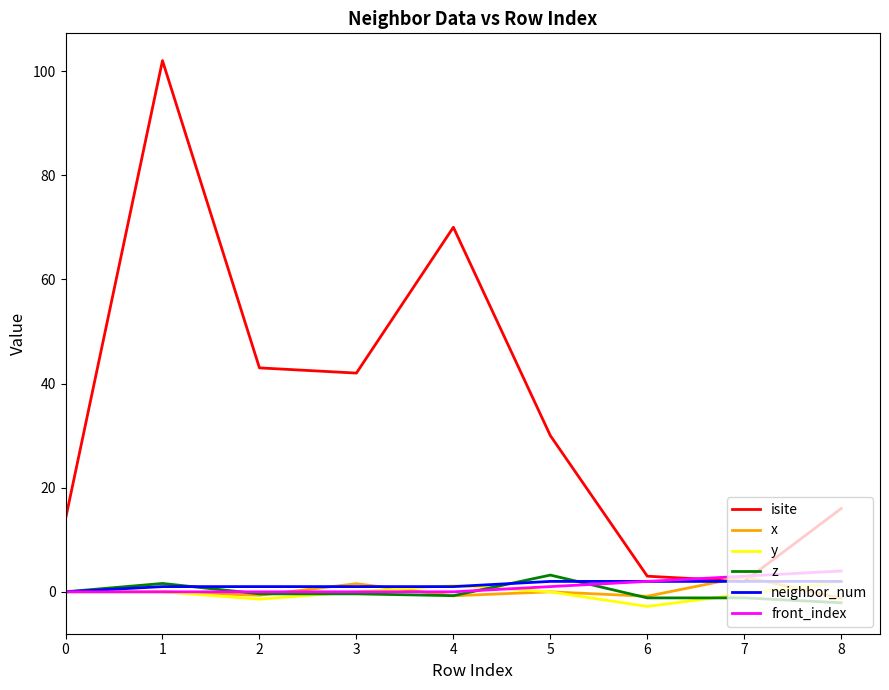

What are all the series names shown in the legend?

isite, x, y, z, neighbor_num, front_index